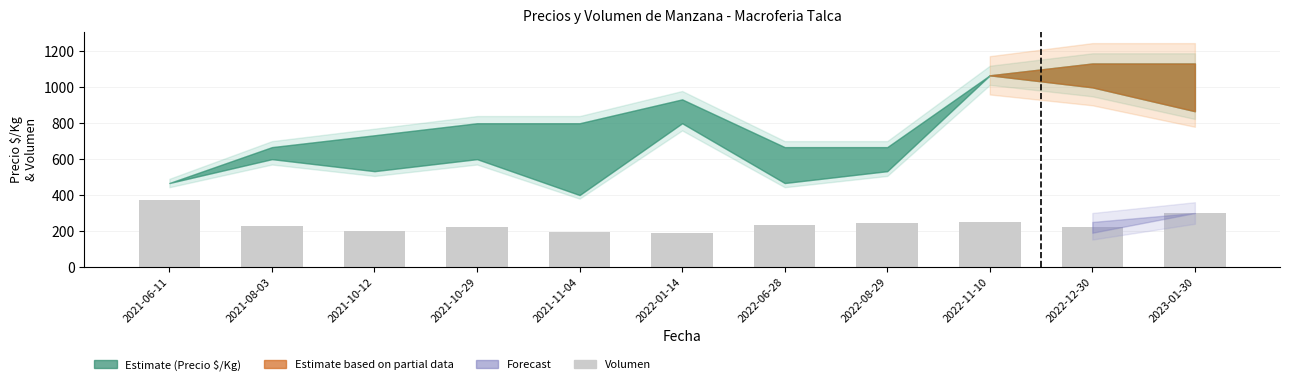

How many bars are there in total?

11